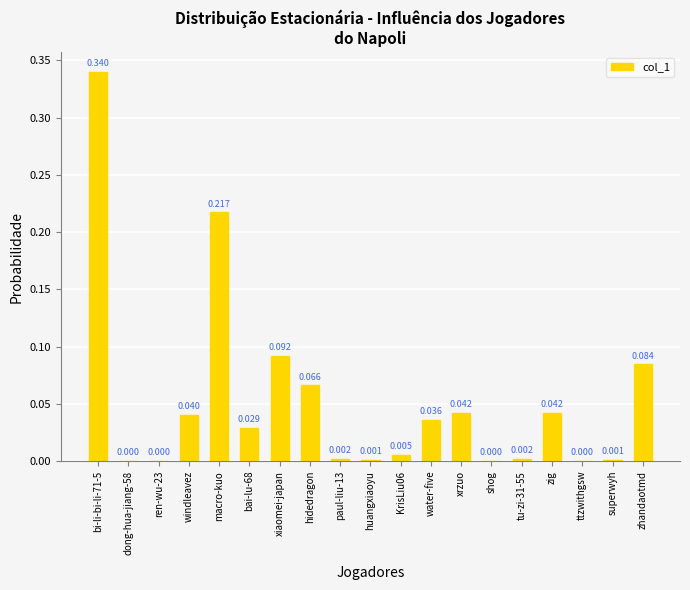

List the labels in order of value, smallest first.

dong-hua-jiang-58, ren-wu-23, shog, ttzwithgsw, superwyh, huangxiaoyu, tu-zi-31-55, paul-liu-13, KrisLiu06, bai-lu-68, water-five, windleavez, xrzuo, zig, hidedragon, zhandaotmd, xiaomei-japan, macro-kuo, bi-li-bi-li-71-5